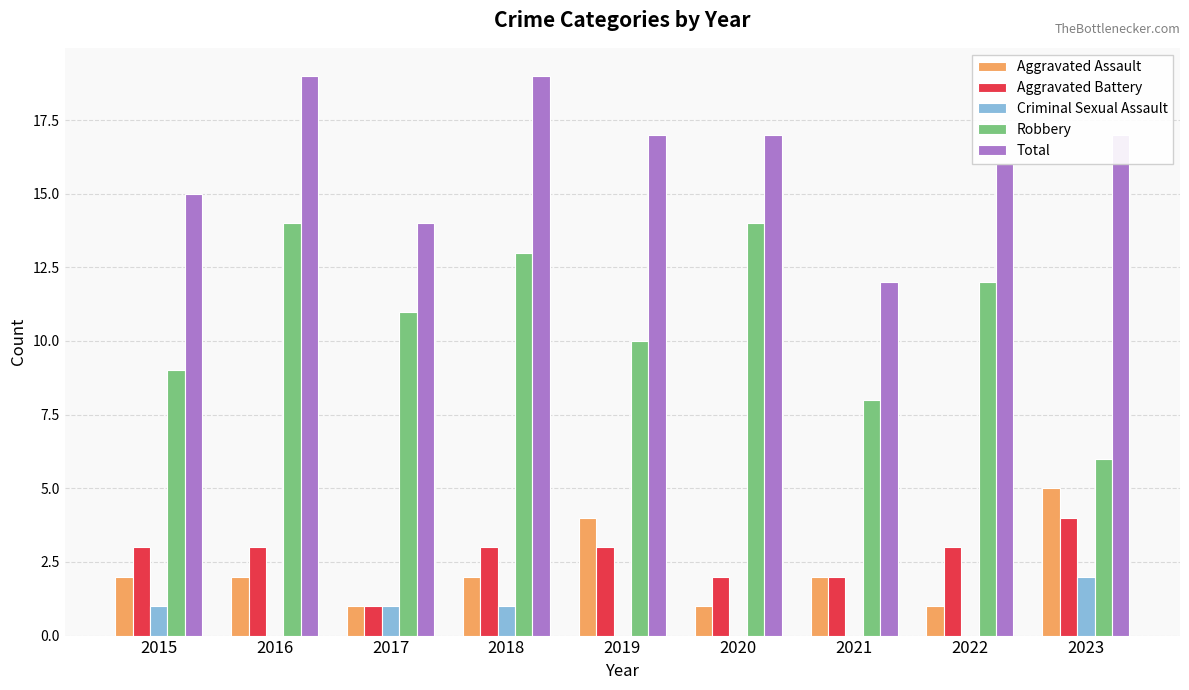

What is the sum of the Aggravated Battery values at 2023 and 2019?

7